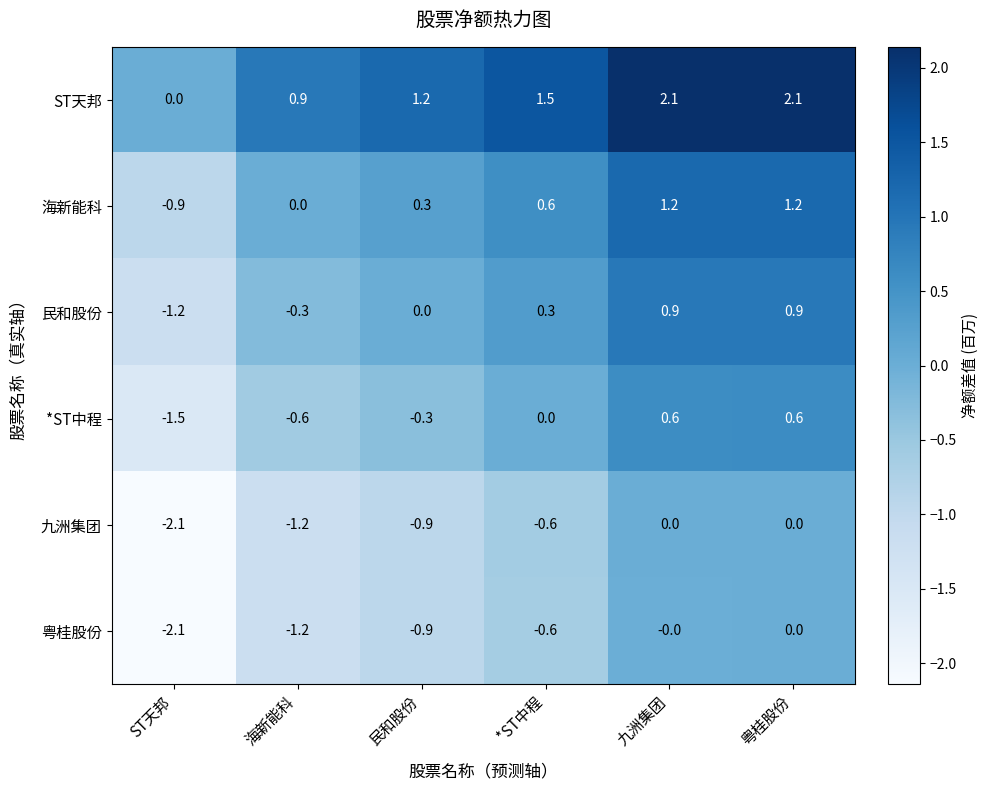

Where is *ST中程 nearest to the value 0?

*ST中程